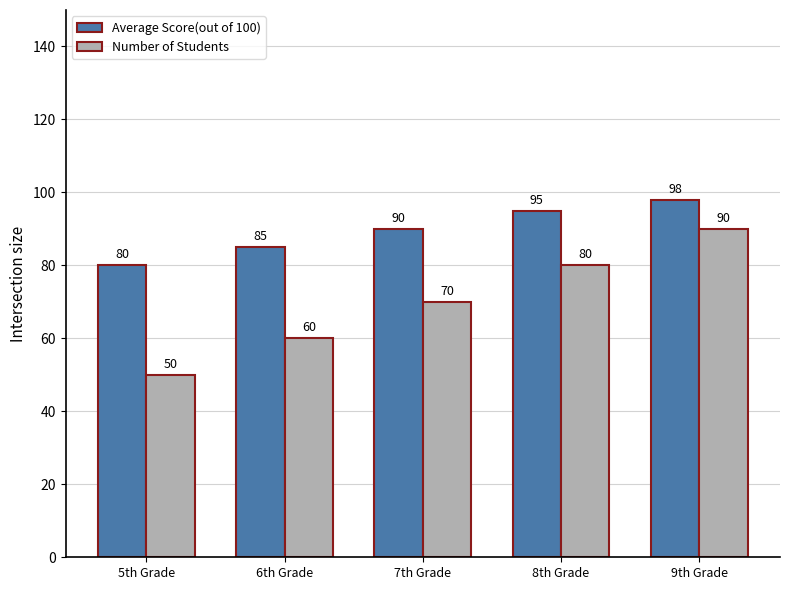

Rank the series by their maximum value, from highest to lowest.

Average Score(out of 100), Number of Students